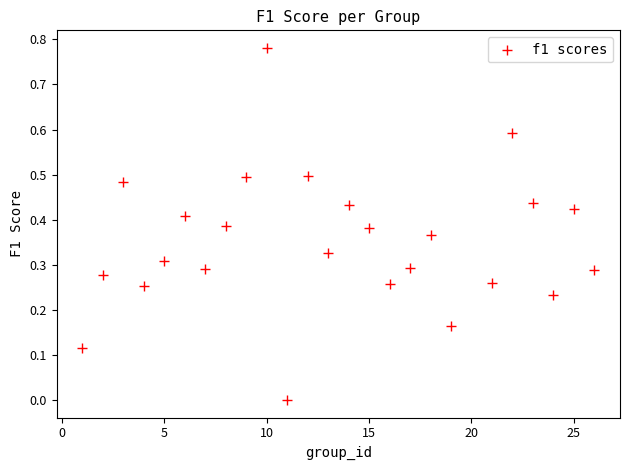

What is the range of X values (max minus min)?

25.0